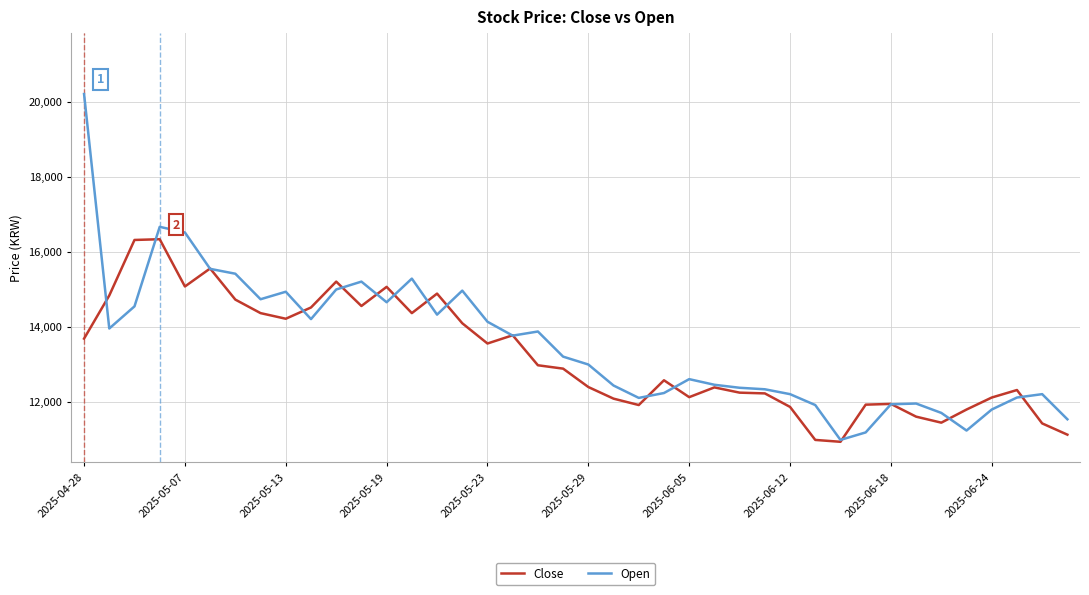

What is the highest value of the Close series?

16330